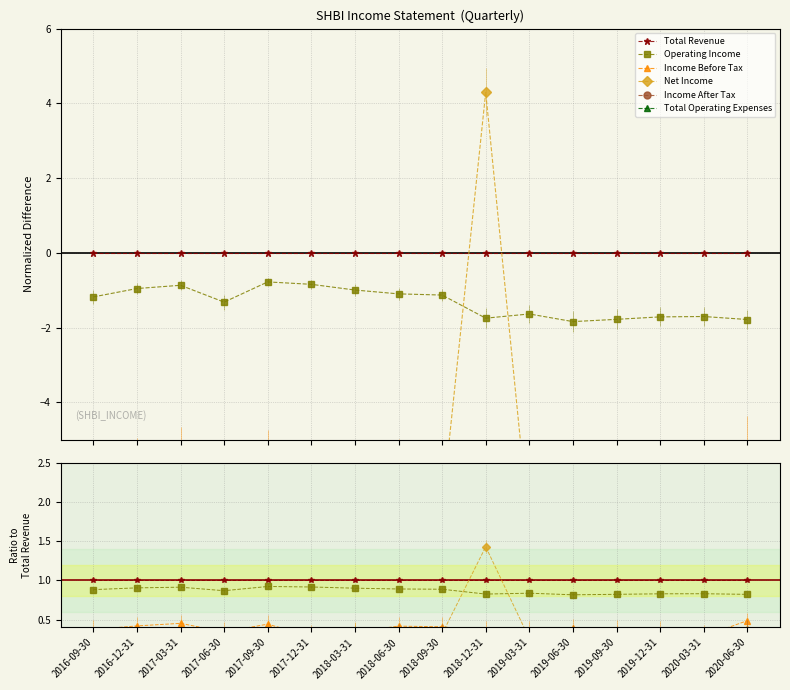

What is the lowest value of the Net Income series?

0.2